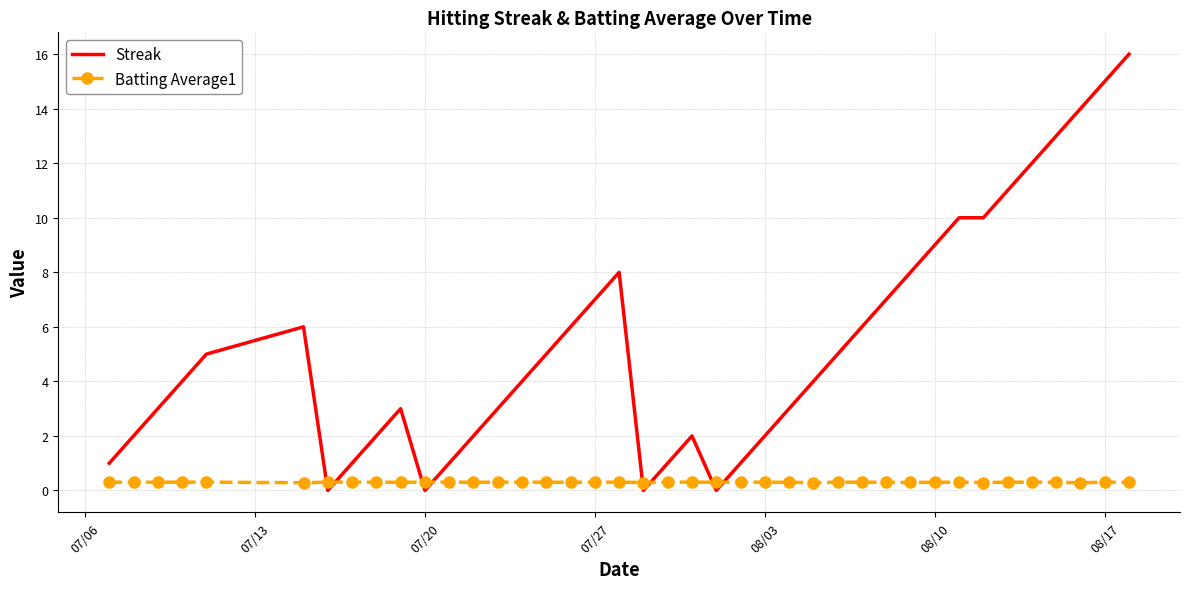

How many intersections are there between Streak and Batting Average1?

8